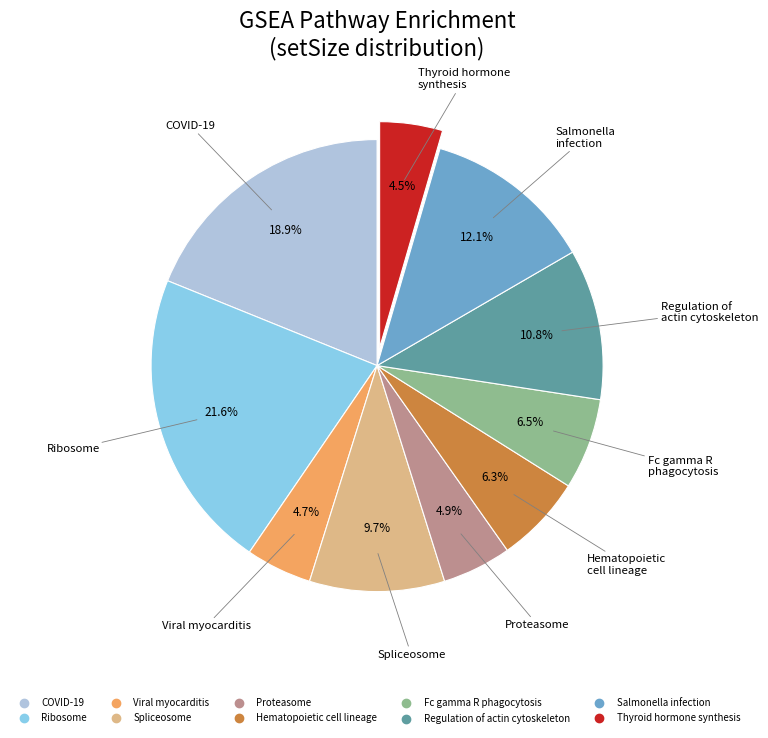

Does any single category account for the majority?

No